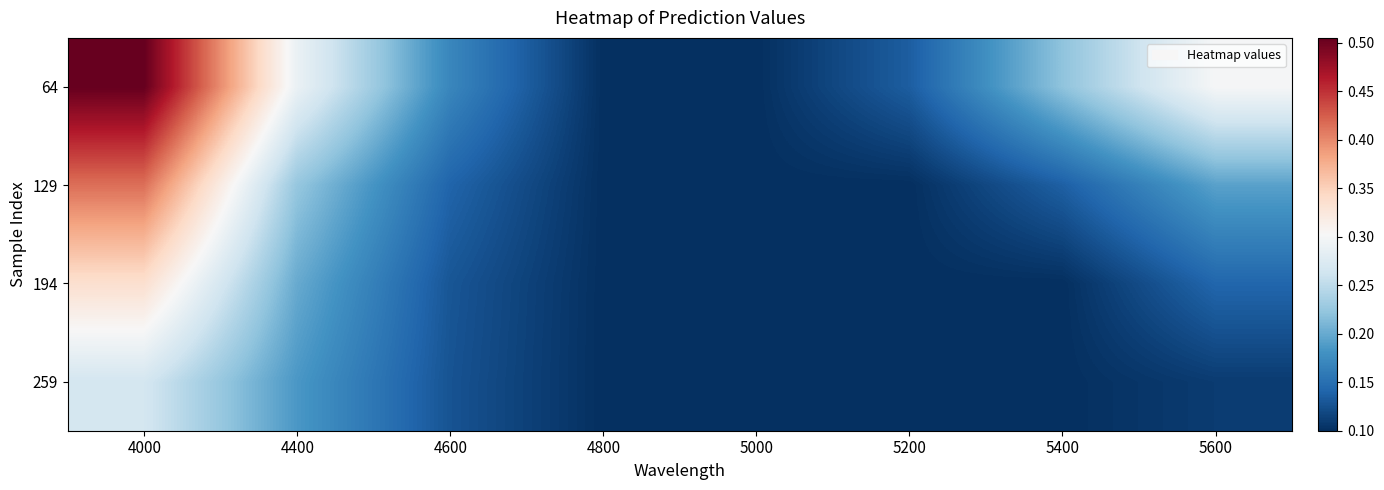

At which category is the sum across all series the highest?

4000